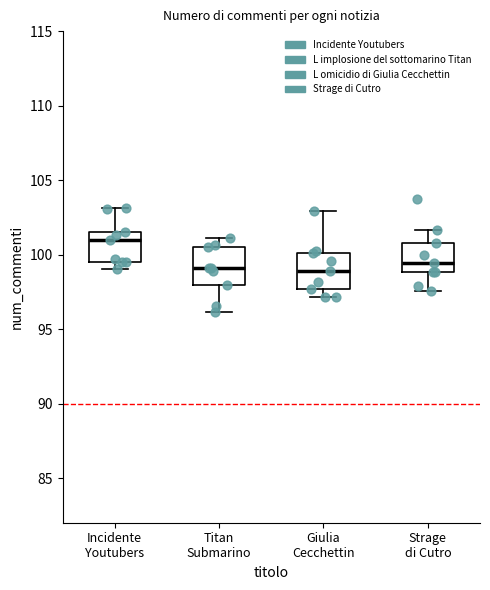

Reading left to right, read every box against the y-axis: the position of its median line, the range the box covers, and the ends of its whiskers. The values are not printed on the chart, so give them approximately, as read against the axis.

Incidente Youtubers: median 101.0, box 99.5 to 101.5, whiskers 99.0 to 103.0
Titan Submarino: median 99.0, box 98.0 to 100.5, whiskers 96.0 to 101.0
Giulia Cecchettin: median 99.0, box 97.5 to 100.0, whiskers 97.0 to 103.0
Strage di Cutro: median 99.5, box 99.0 to 101.0, whiskers 97.5 to 101.5